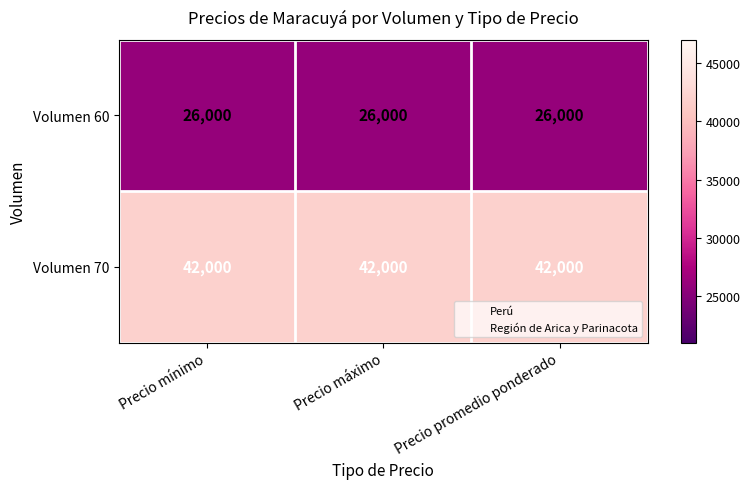

What is the spread (max minus min) of values at Precio promedio ponderado?

16000